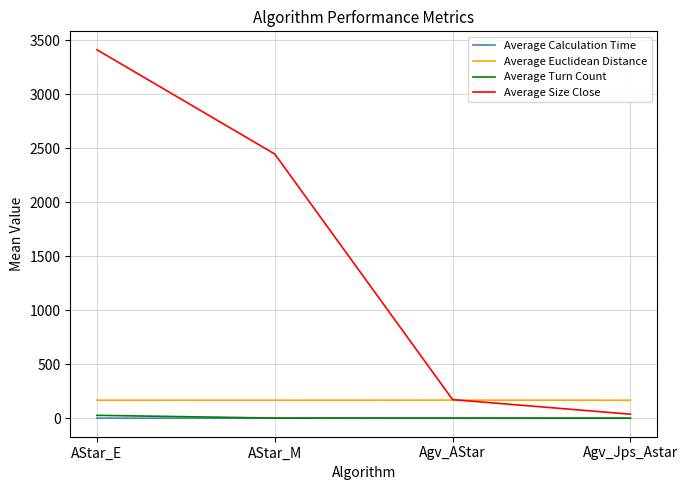

True or false: Average Euclidean Distance and Average Turn Count cross at least once.

False